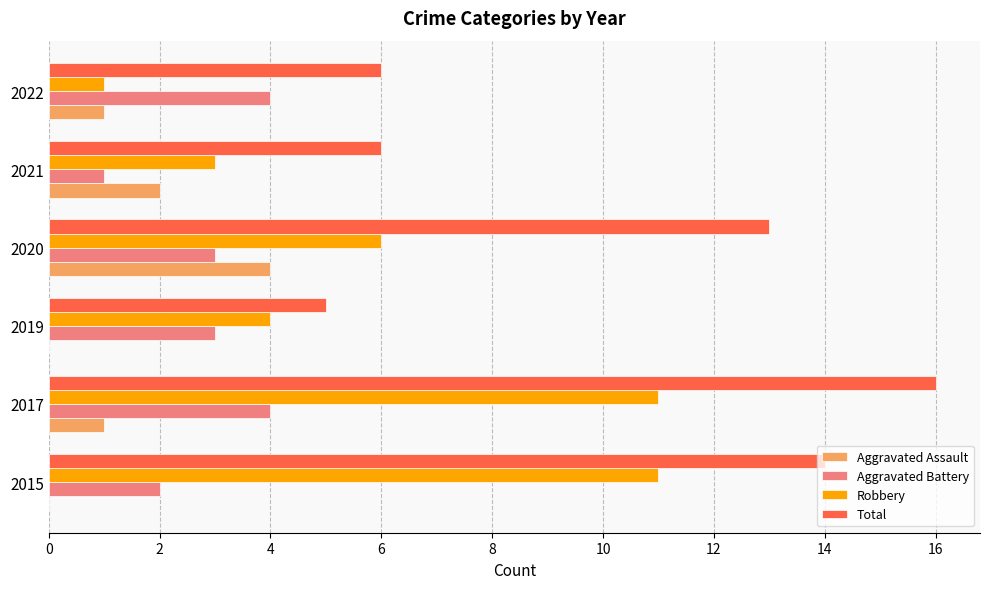

How many data points does each series have?

6